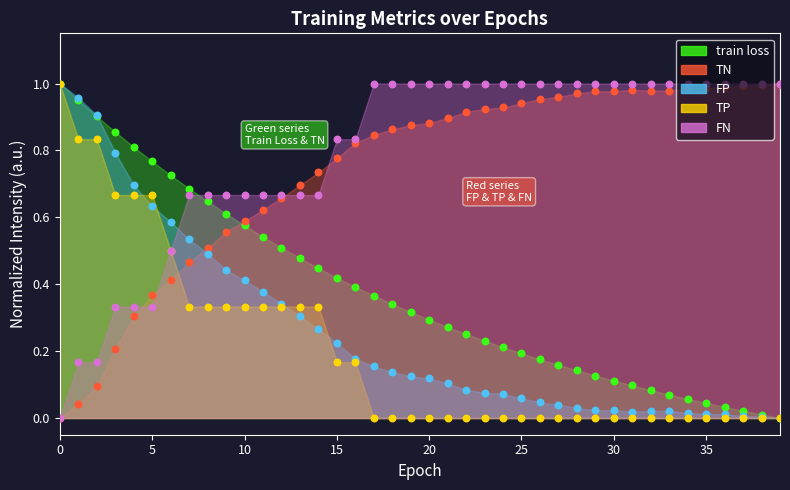

Which series has the largest total across all categories?

FN